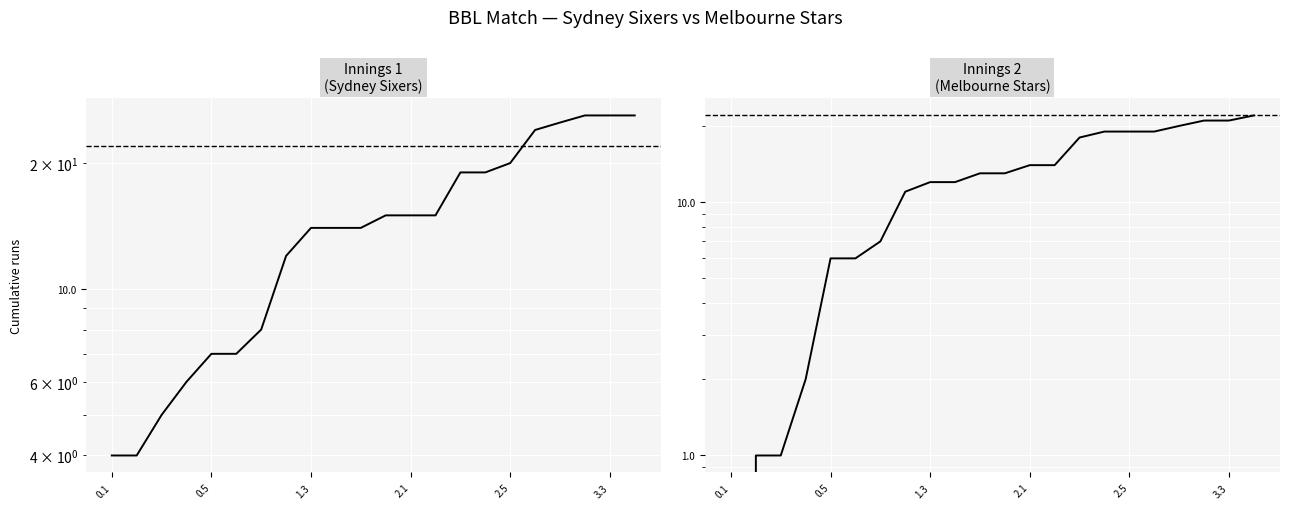

Which series has the largest range (max minus min)?

Innings 1 (Sydney Sixers)